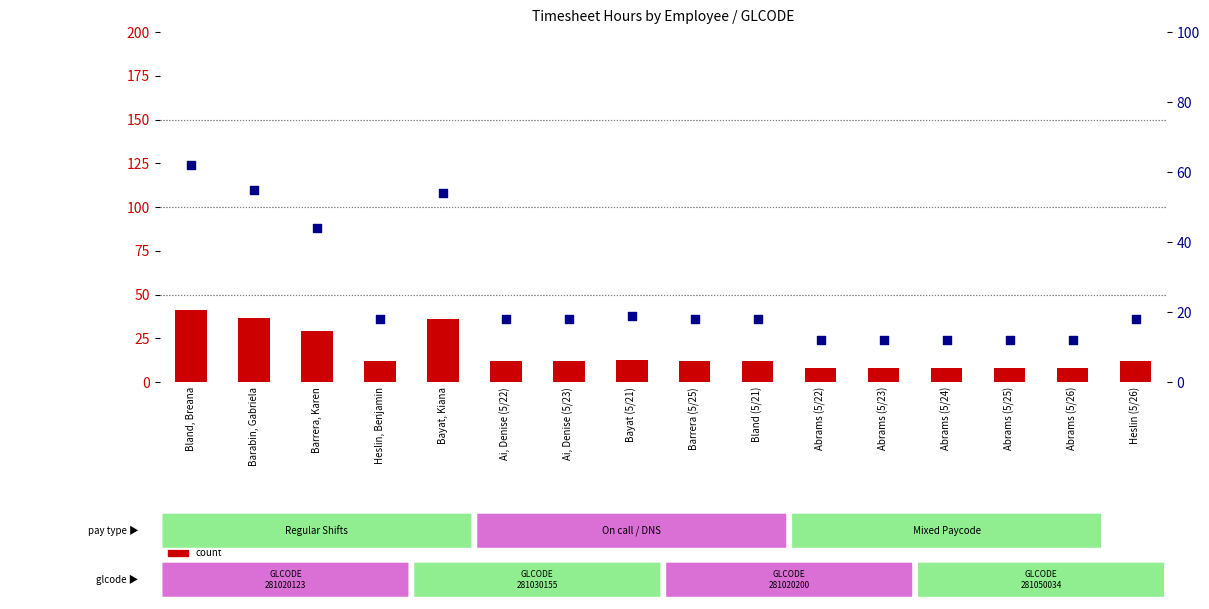

What is the total value across all series at Heslin, Benjamin?

30.1